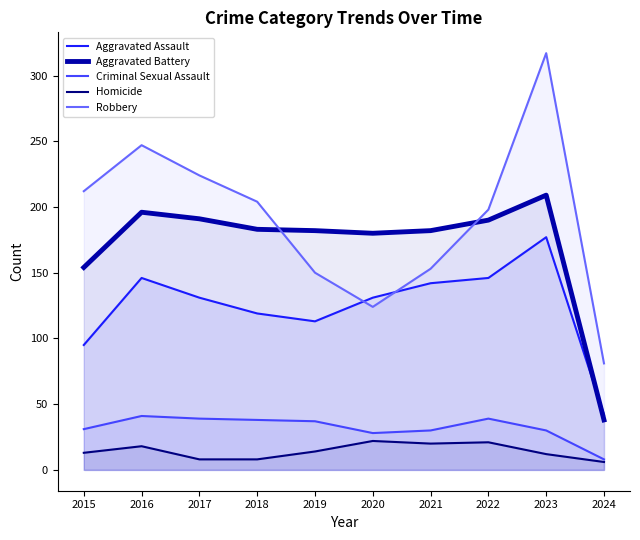

True or false: Aggravated Battery has more than 0 points higher than both neighbors.

True